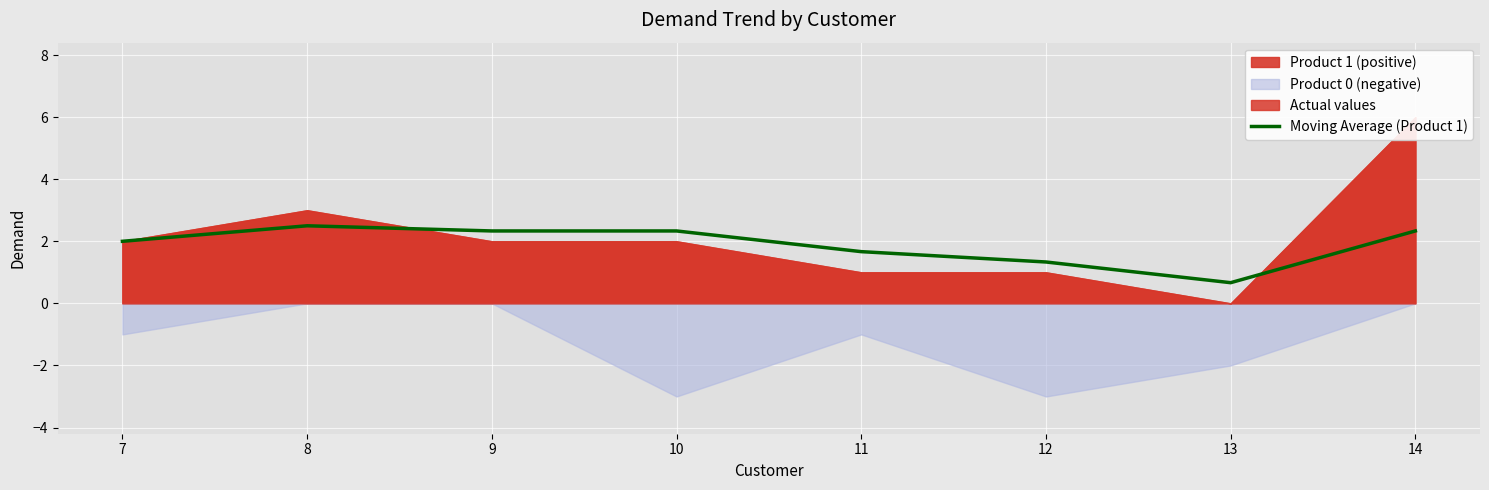

The value at 7 is 2.0. True or false?

True